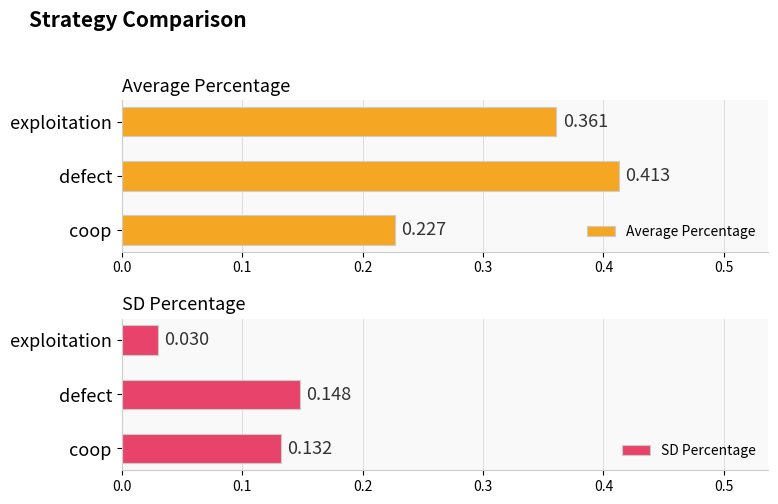

At which label does Average Percentage reach its peak?

defect